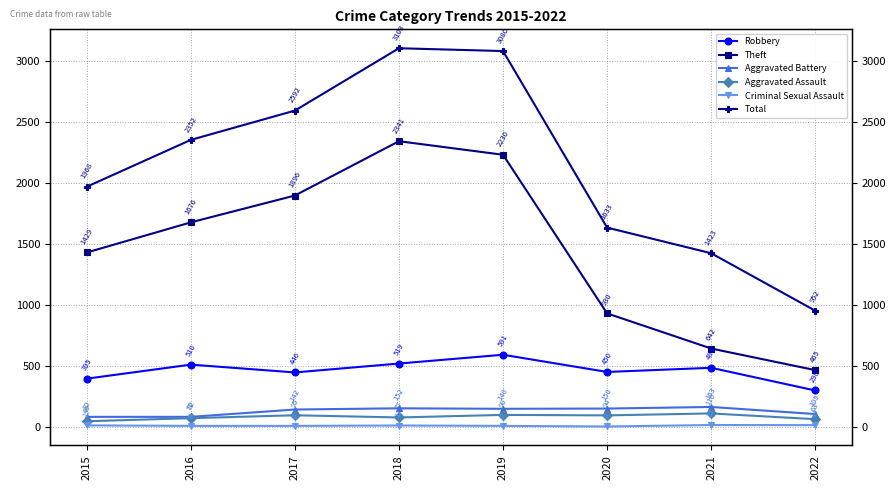

What is the sum of all Criminal Sexual Assault values?

79